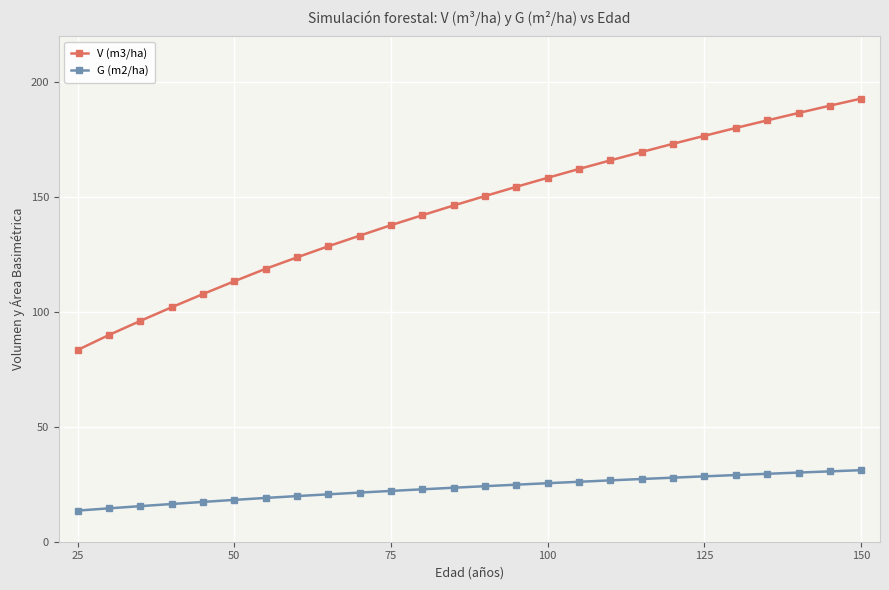

How many data points does each series have?

26